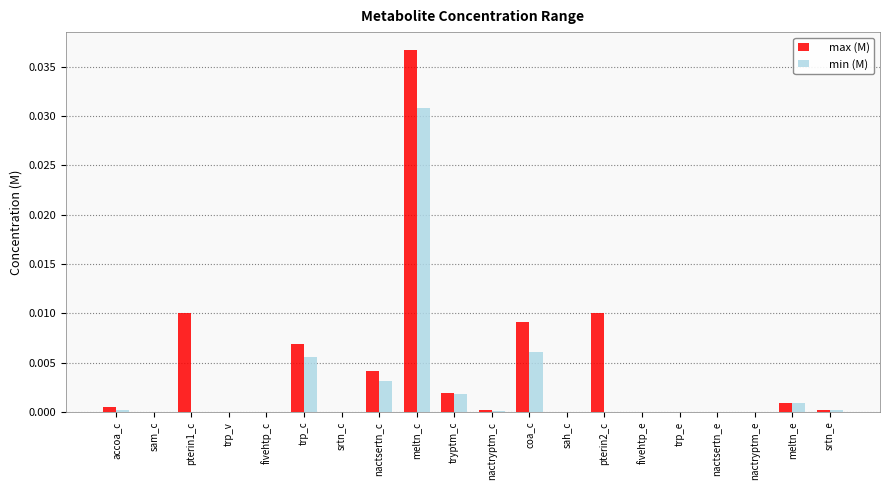

At which category is the sum across all series the highest?

meltn_c